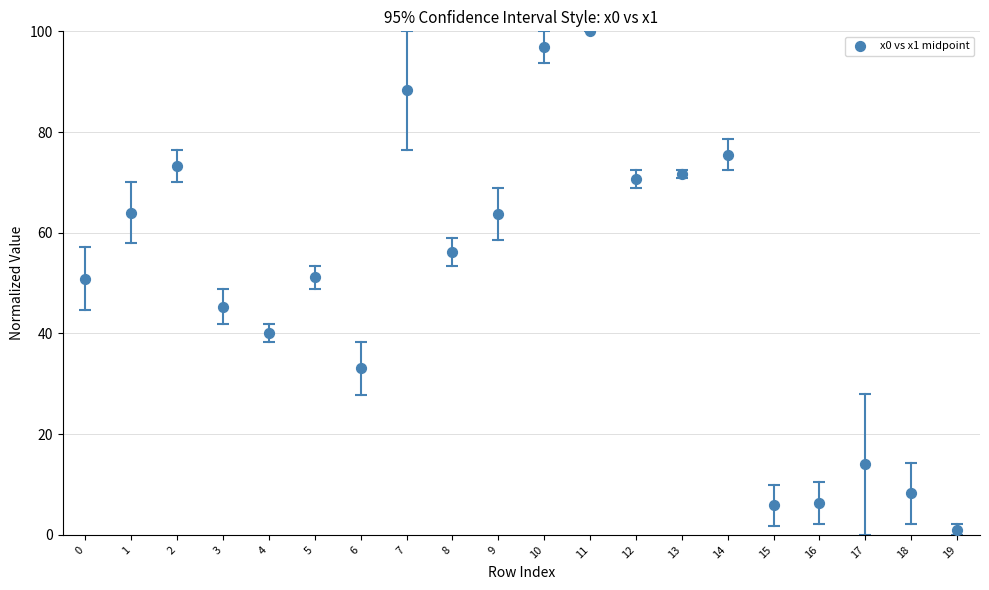

What is the range of Y values (max minus min)?

98.9